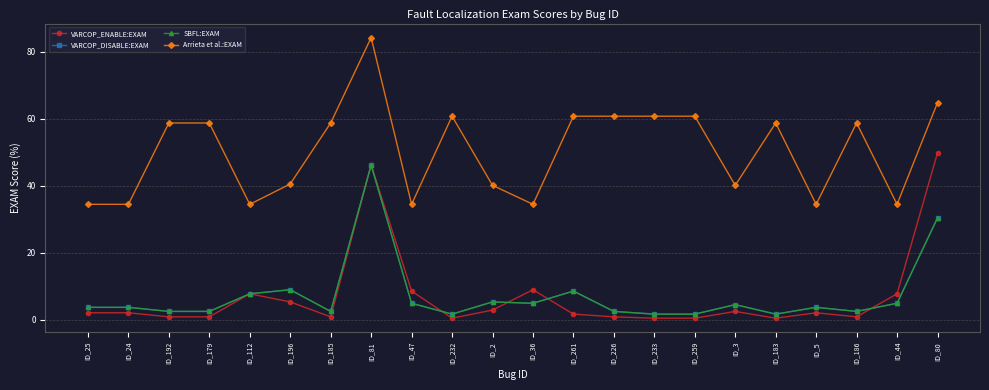

True or false: SBFL:EXAM has a value of 4.9 at ID_36.

True